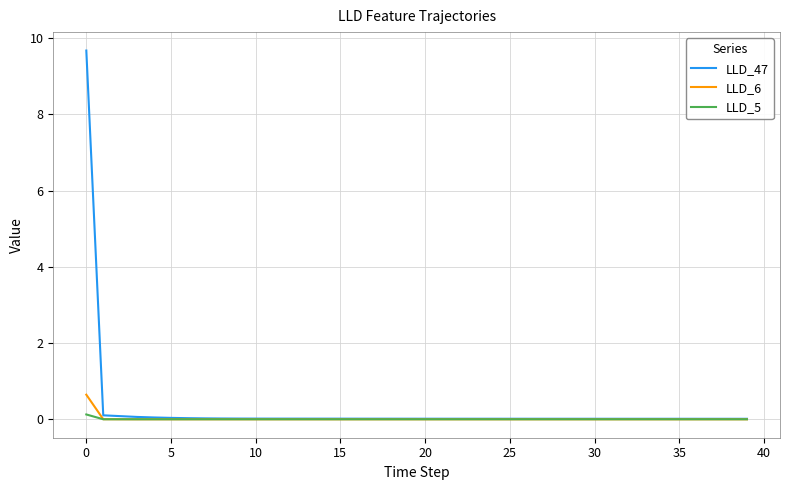

What is the maximum value for LLD_6?

0.6